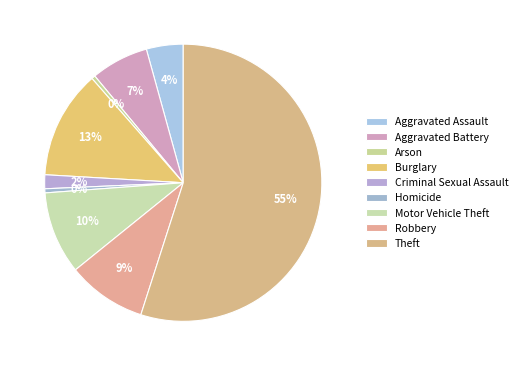

What percentage is the Robbery slice, to the nearest percent?

9%